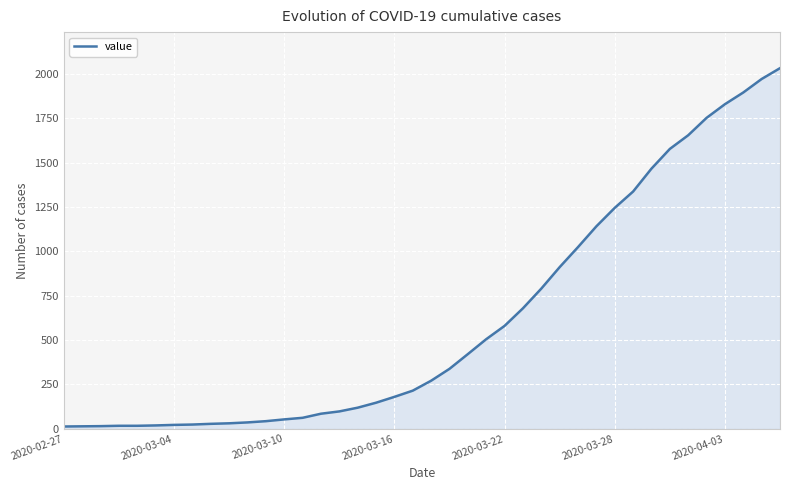

Where is the data nearest to the value 1022?

28